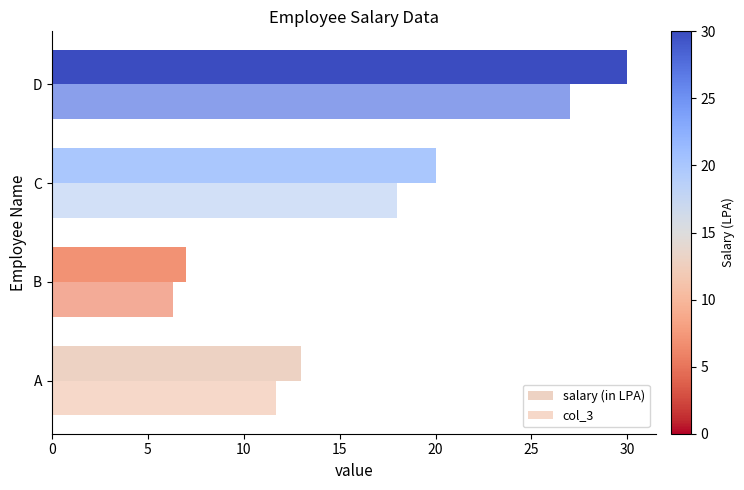

How many distinct data groups are displayed?

2